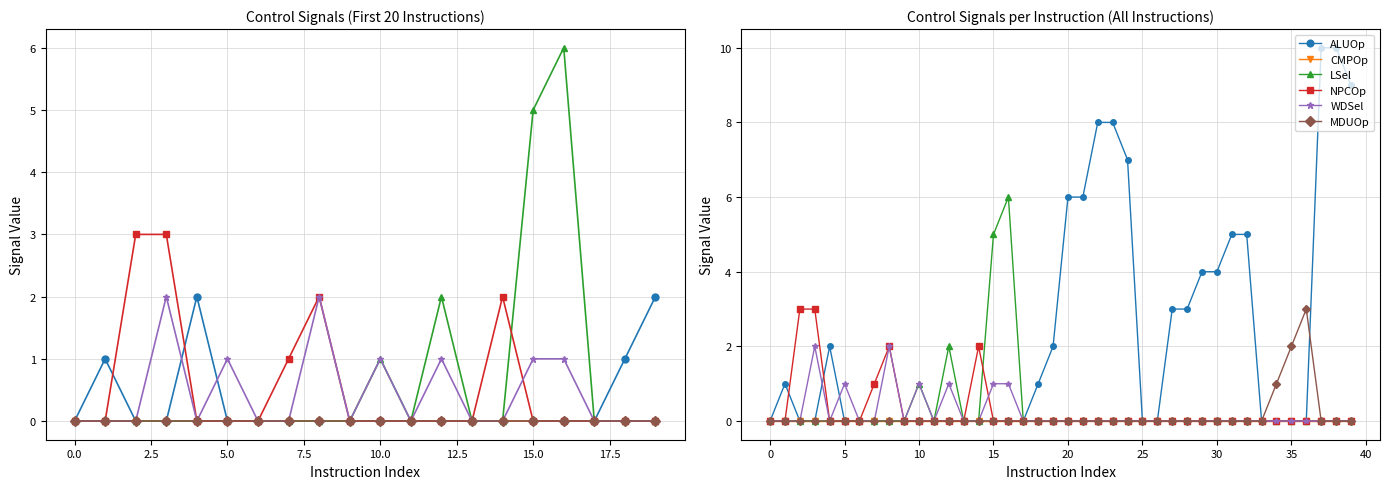

Does the chart have visible grid lines?

Yes